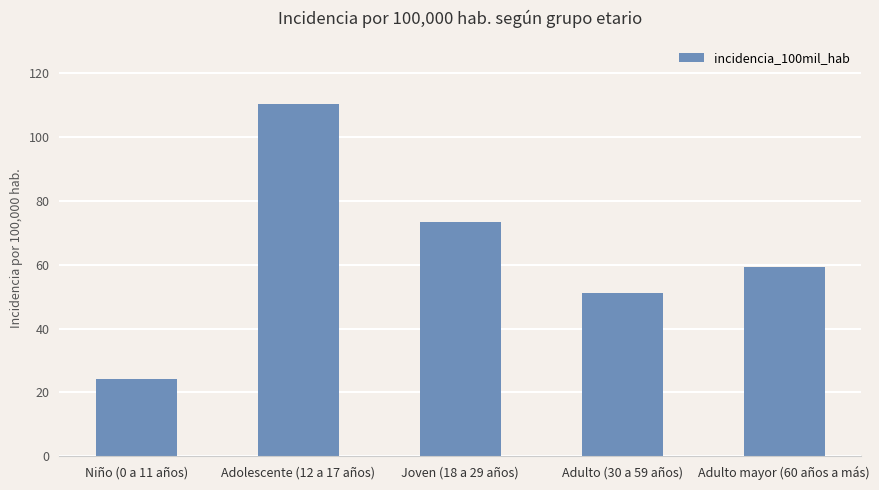

What is the sum of the values at Adulto (30 a 59 años) and Adulto mayor (60 años a más)?

110.3